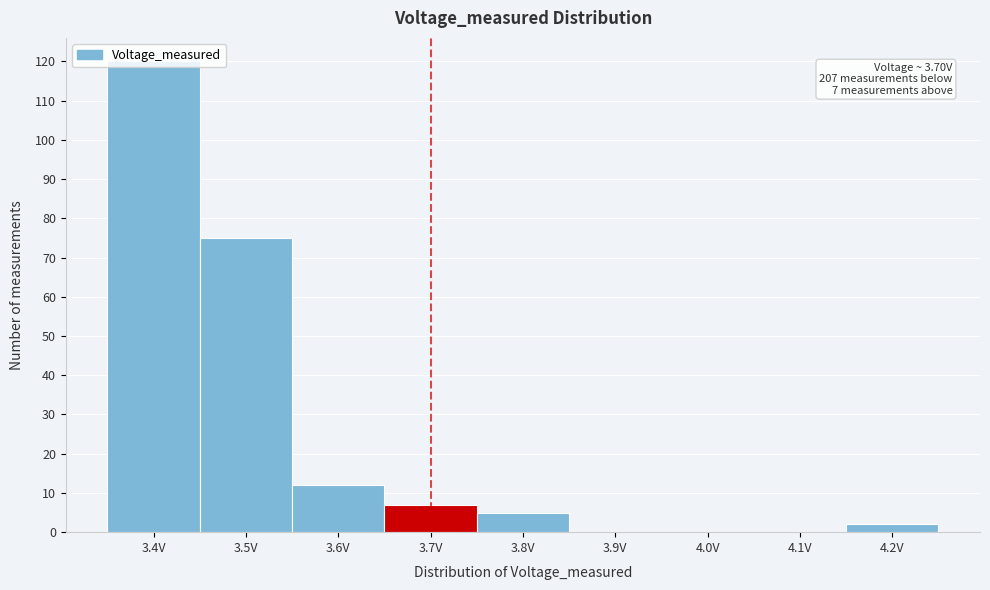

What is the sum of all values?

221